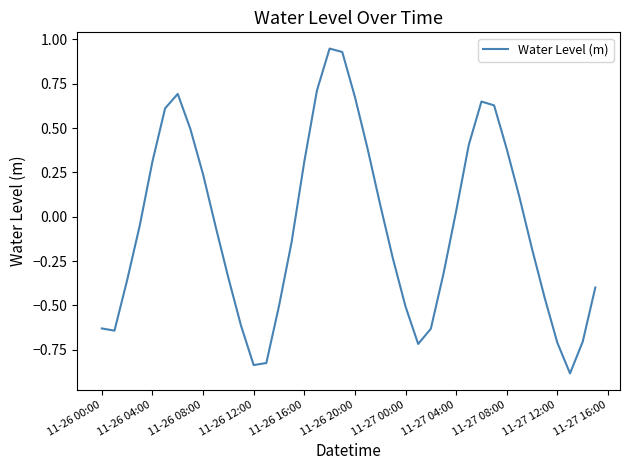

True or false: there are more than 0 points higher than both neighbors.

True